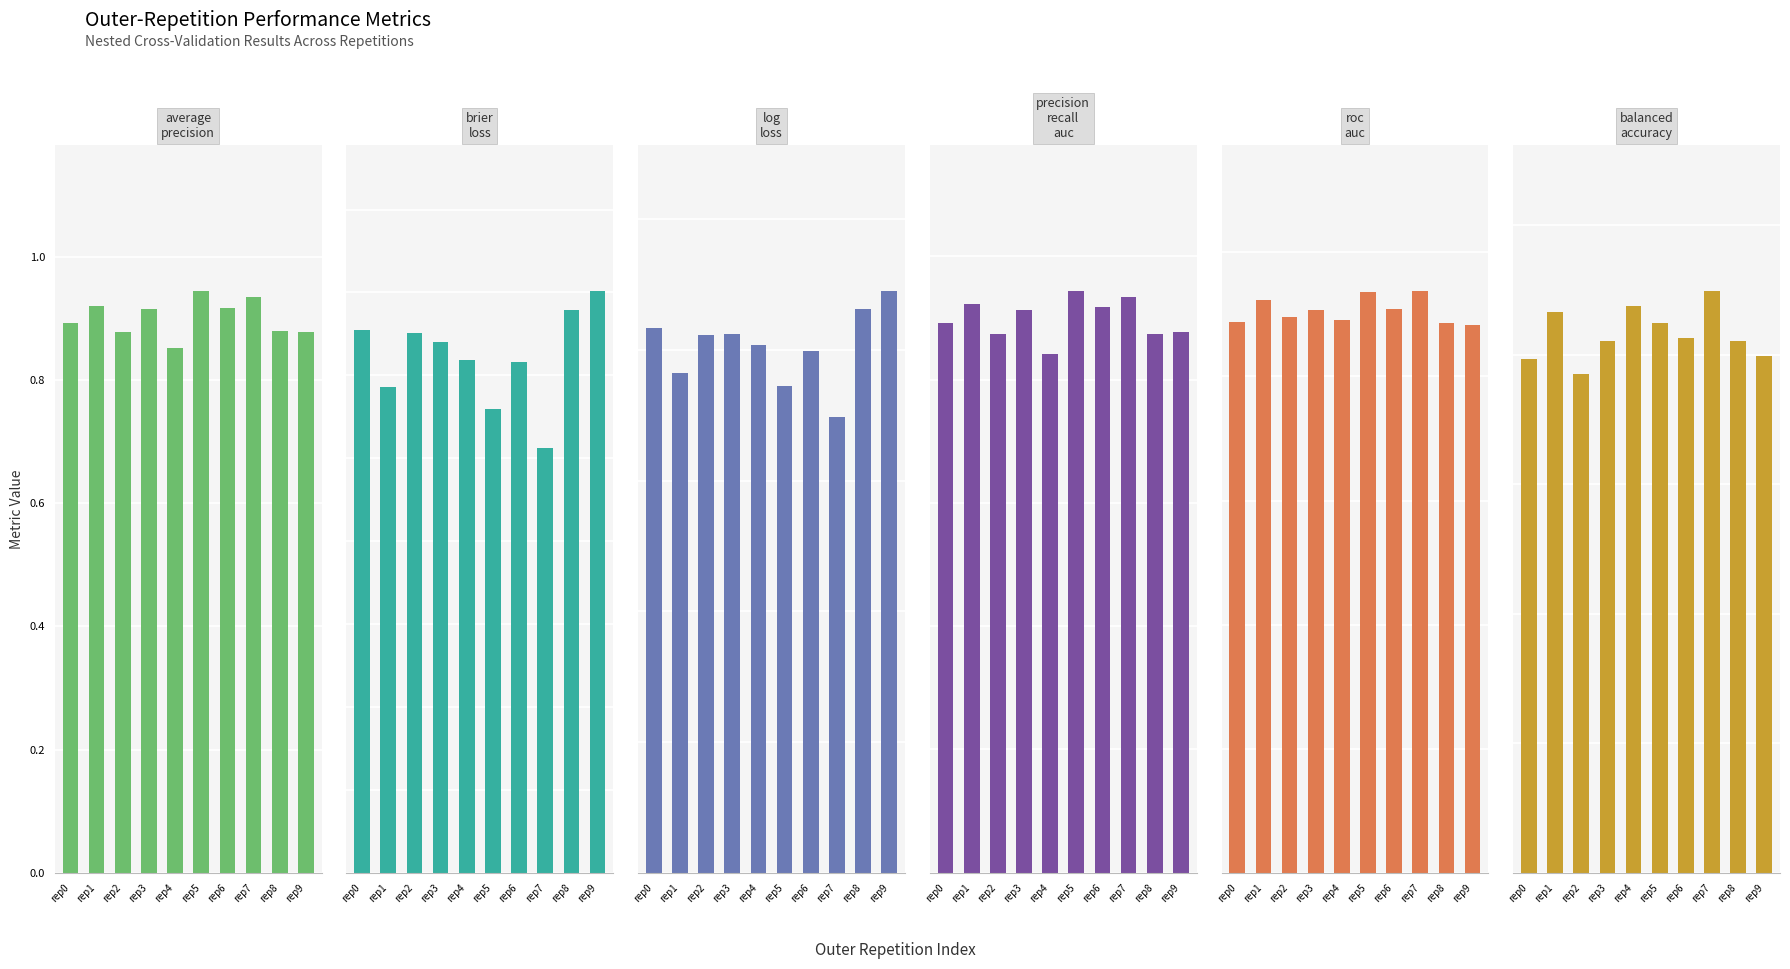

Which label corresponds to the largest value in the chart?

rep5